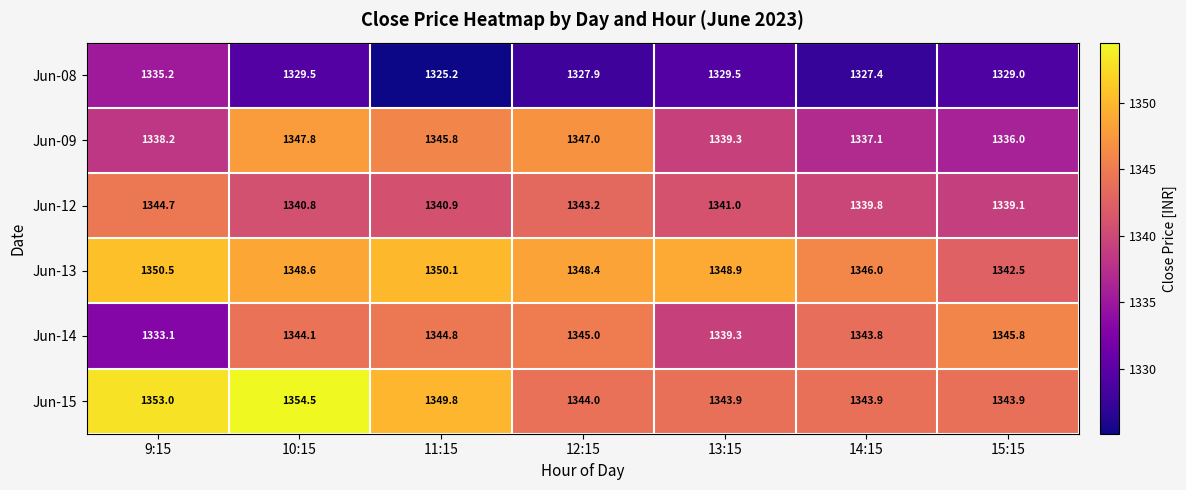

What is the spread (max minus min) of values at 12:15?

20.5